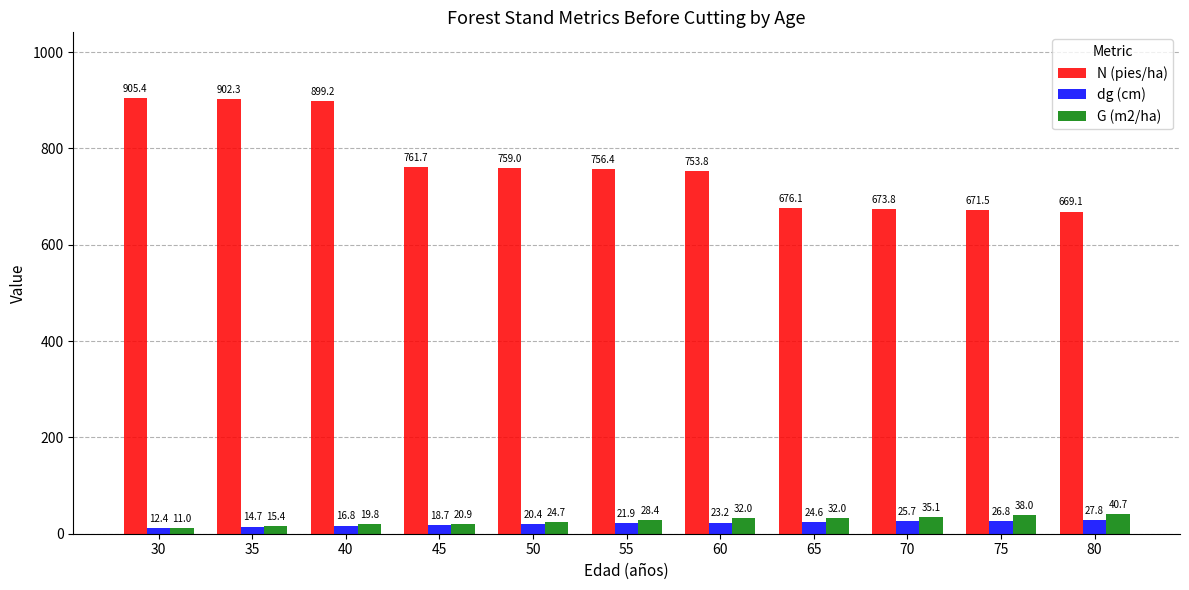

Rank the series by their maximum value, from lowest to highest.

dg (cm), G (m2/ha), N (pies/ha)